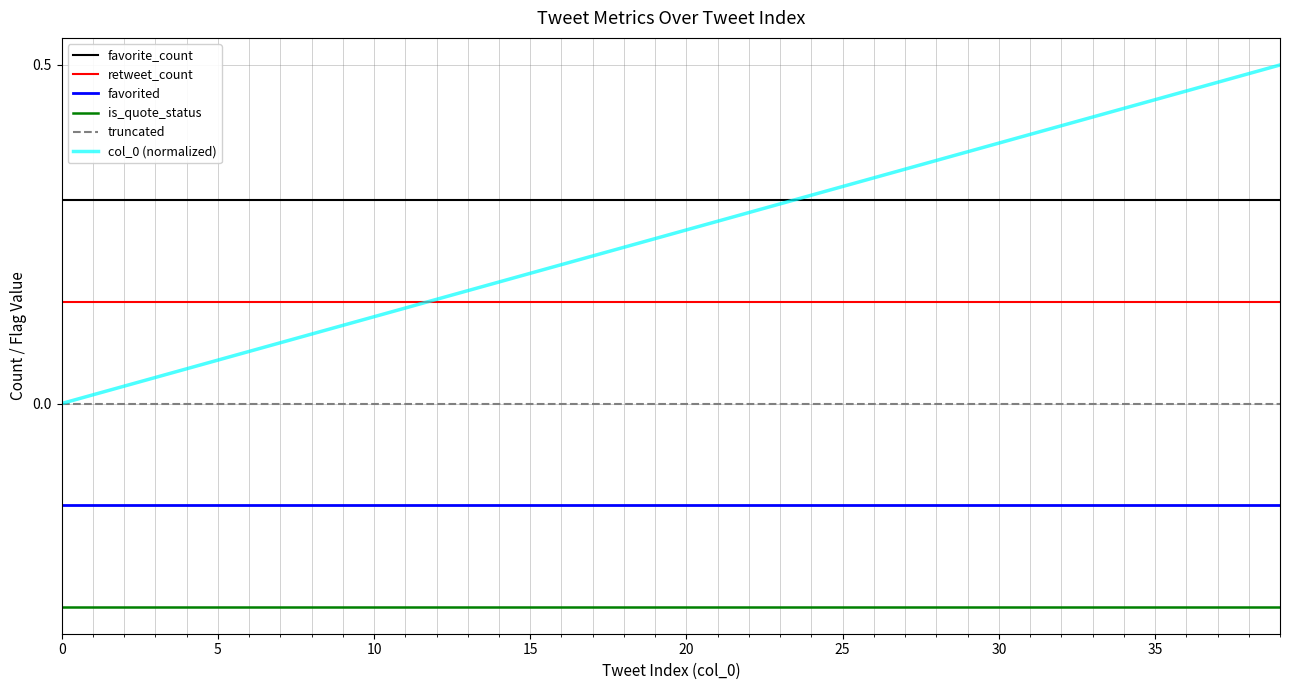

Which series has the largest total across all categories?

favorite_count